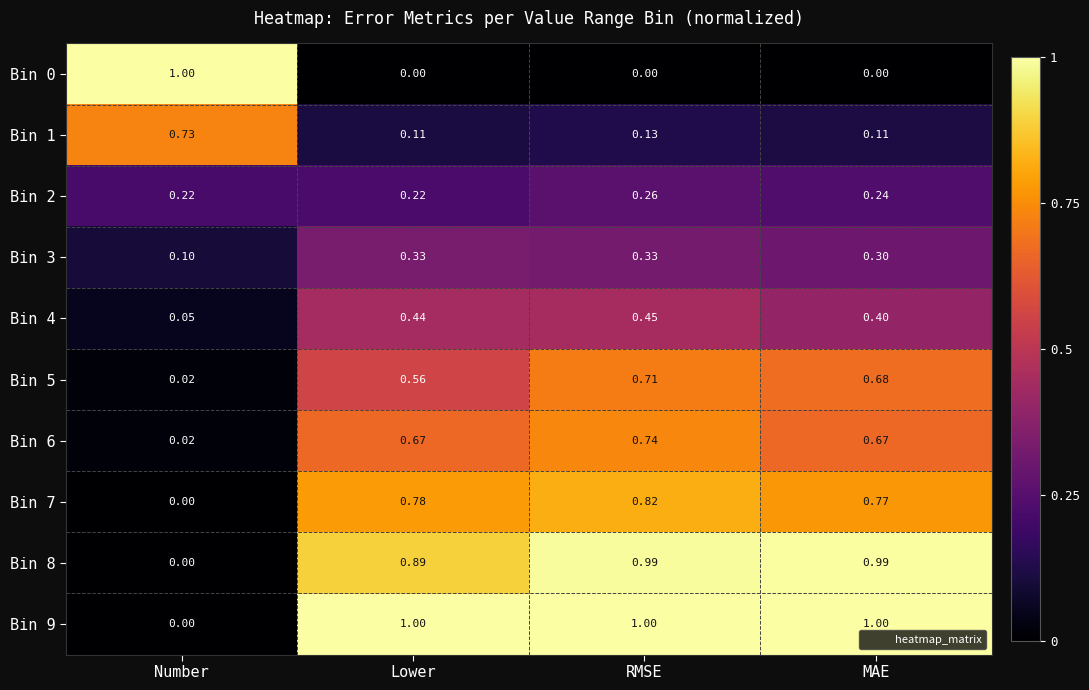

Which series has the largest total across all categories?

Bin 9